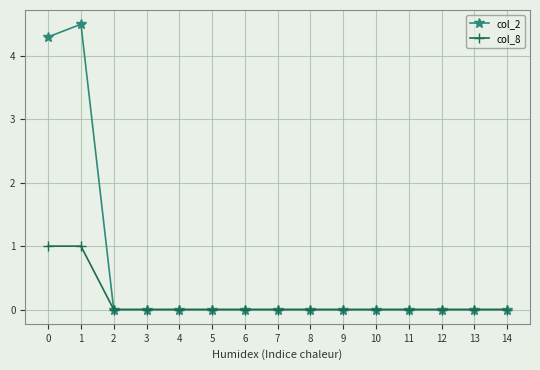

Rank the series by their maximum value, from highest to lowest.

col_2, col_8